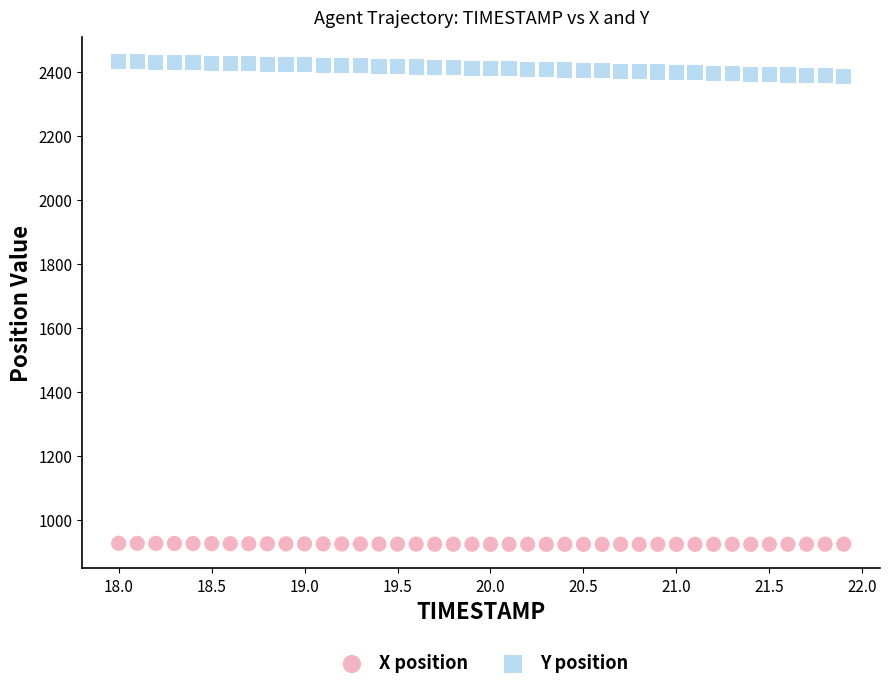

Across all data points, what is the range of X values (max minus min)?

3.9